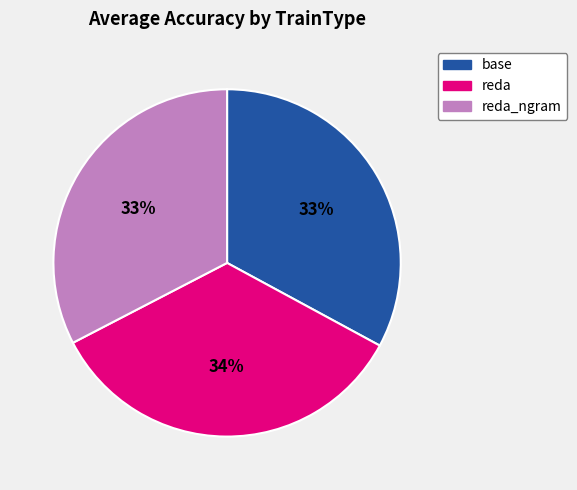

Is there a majority slice in this chart?

No